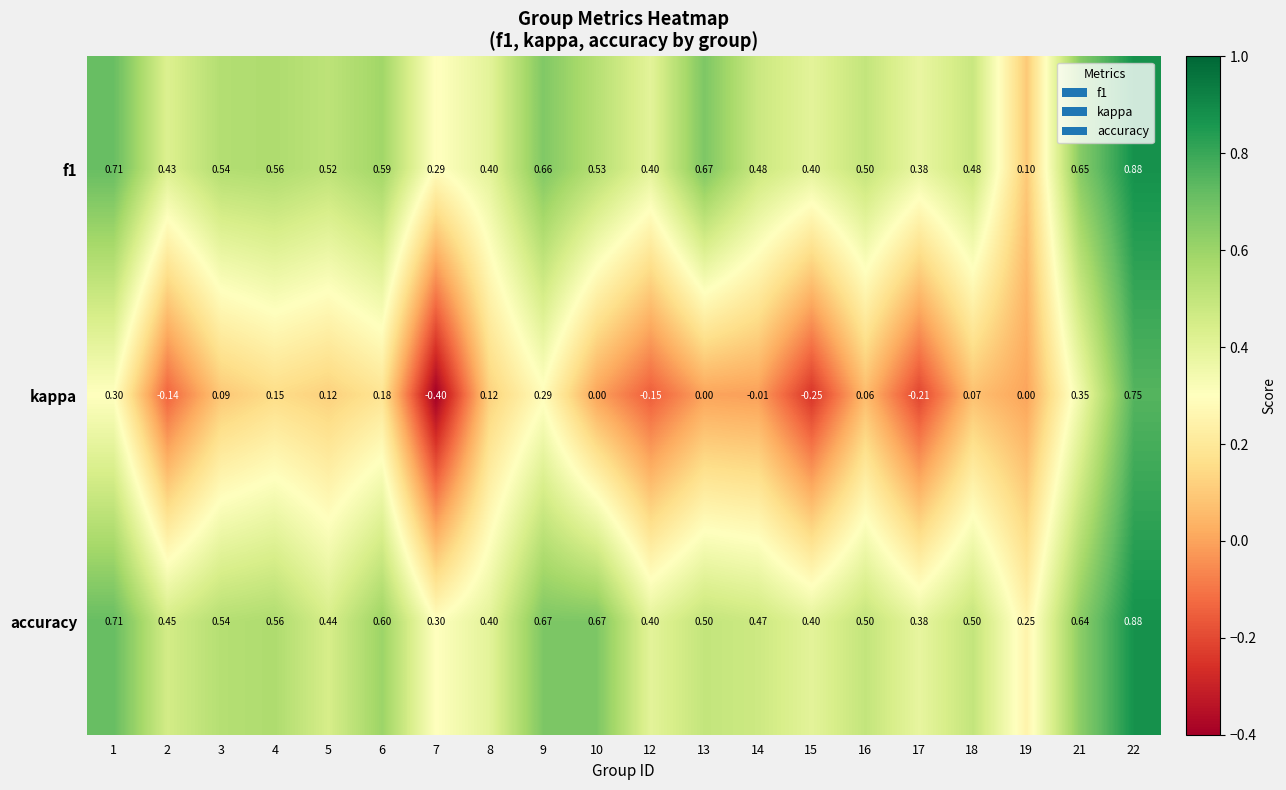

Which series has the largest total across all categories?

accuracy